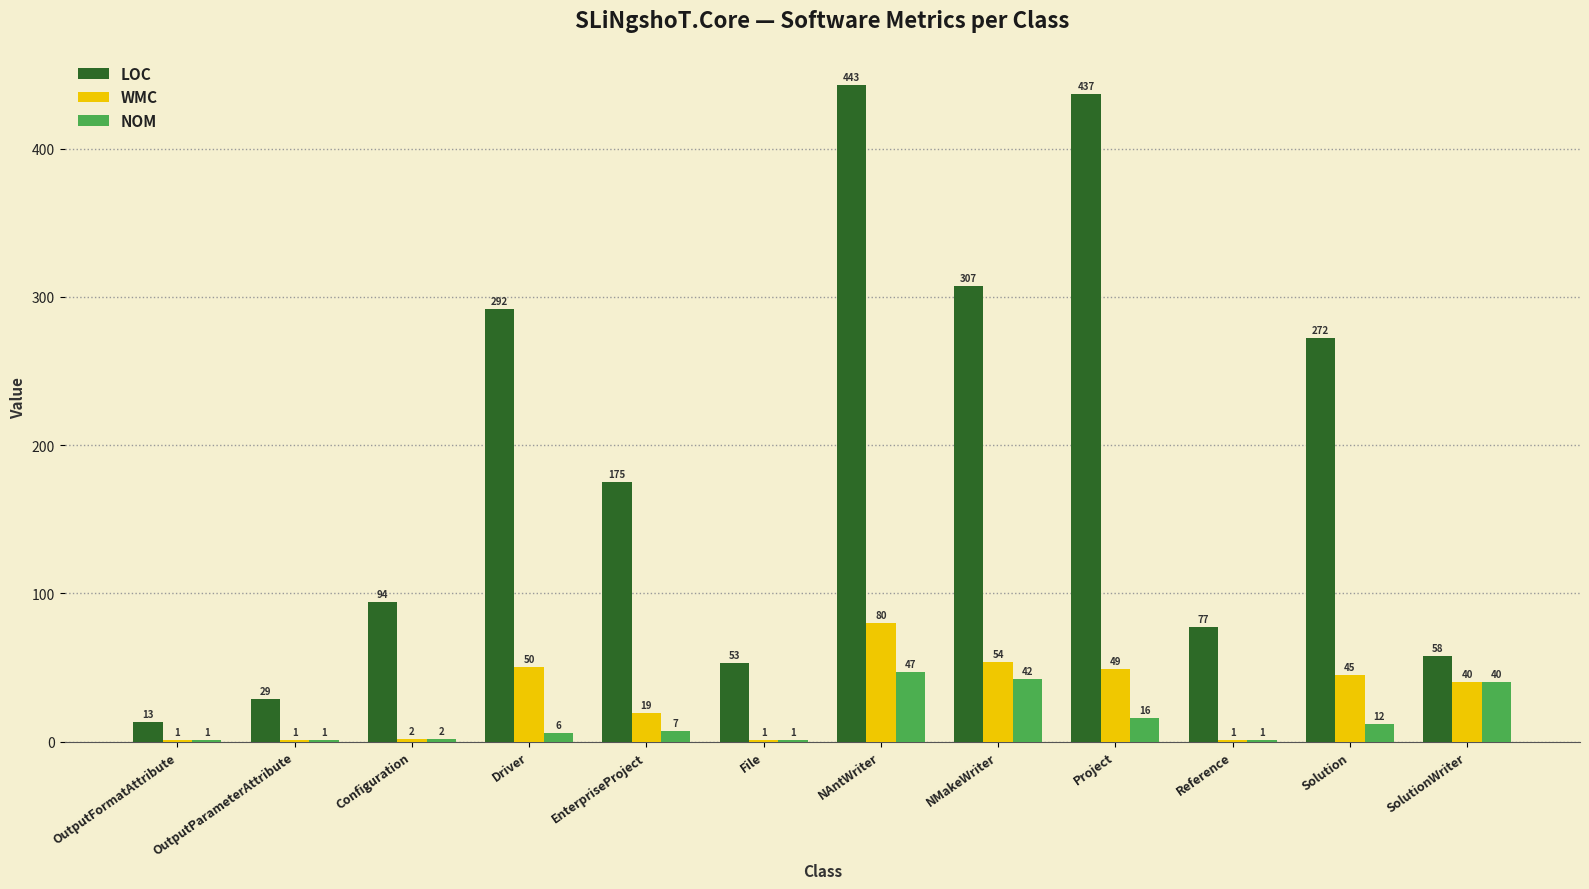

Which series has the largest range (max minus min)?

LOC